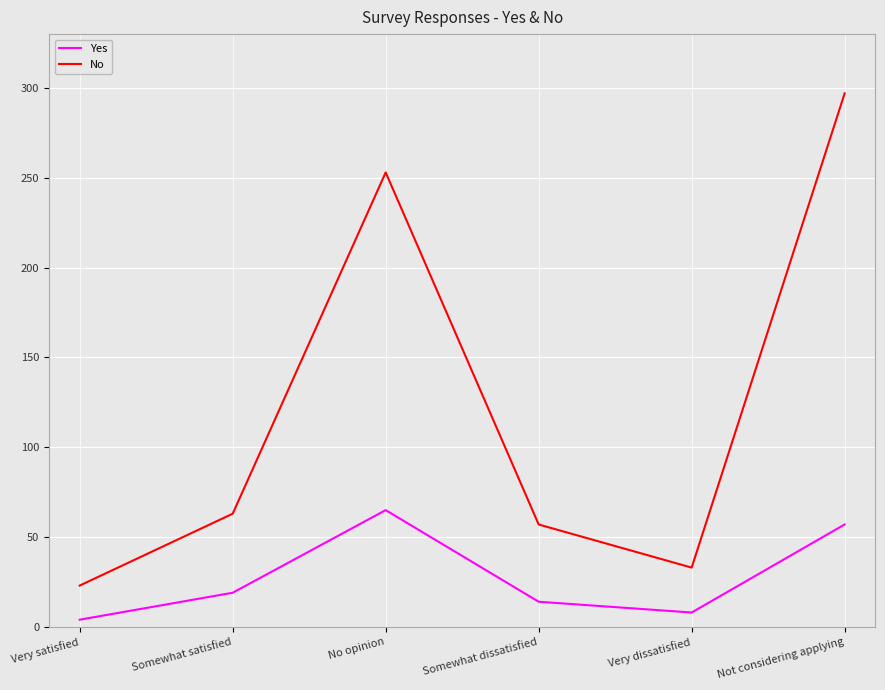

Does the chart have visible grid lines?

Yes